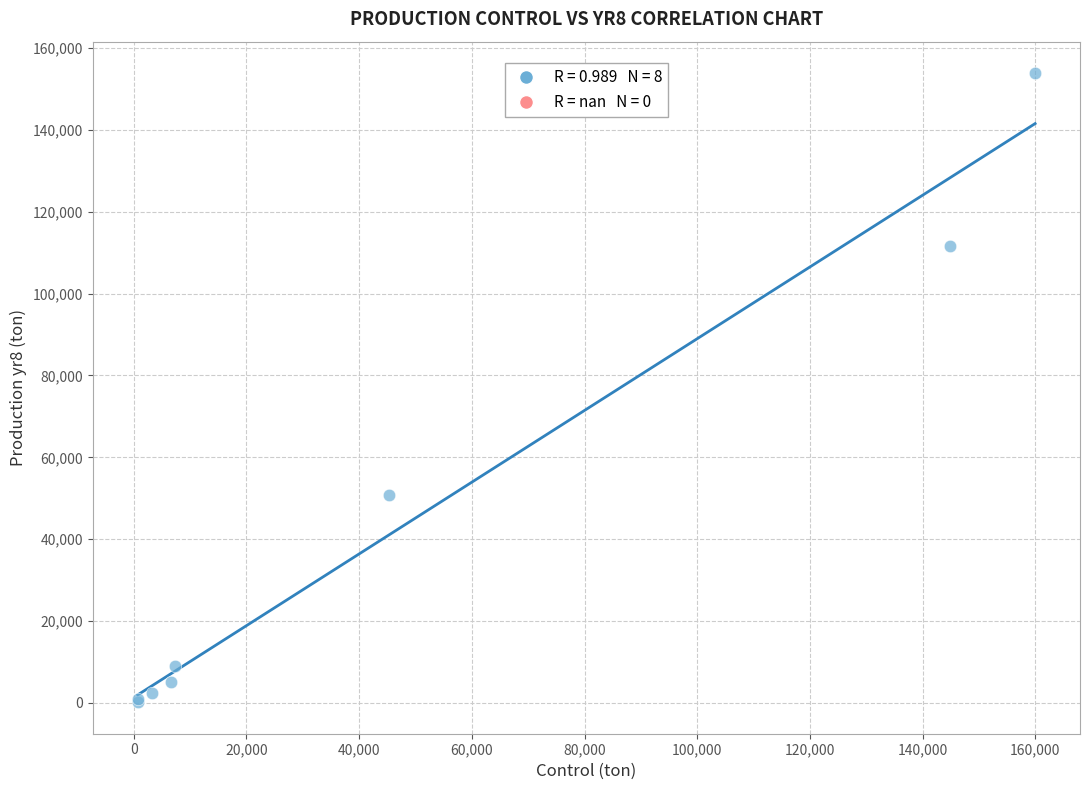

What Y value in the scatter plot is closest to 77017?

50825.0